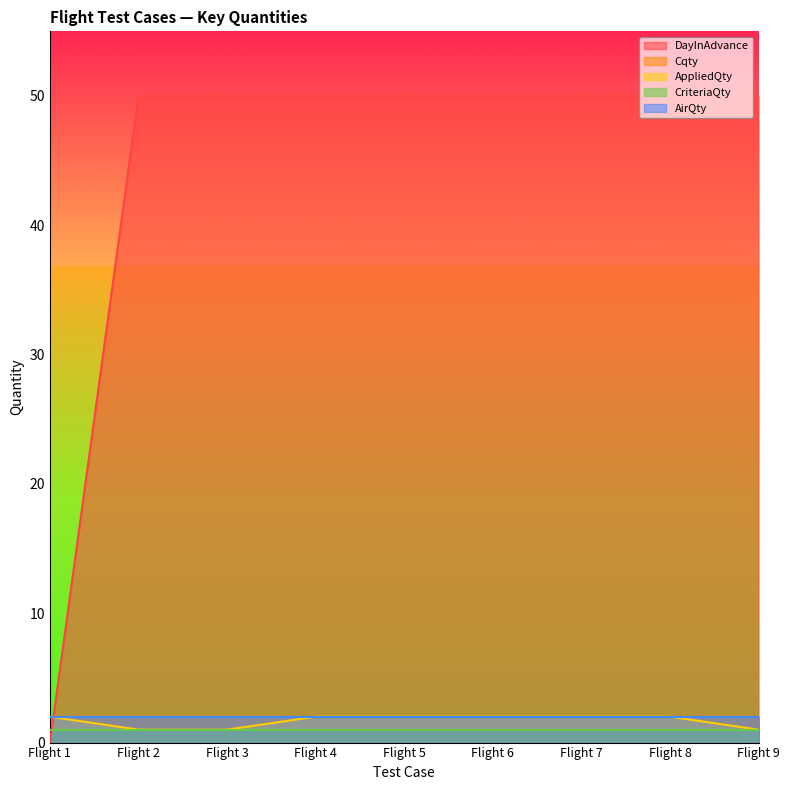

What is the value of the DayInAdvance point at the 5th from the left?

50